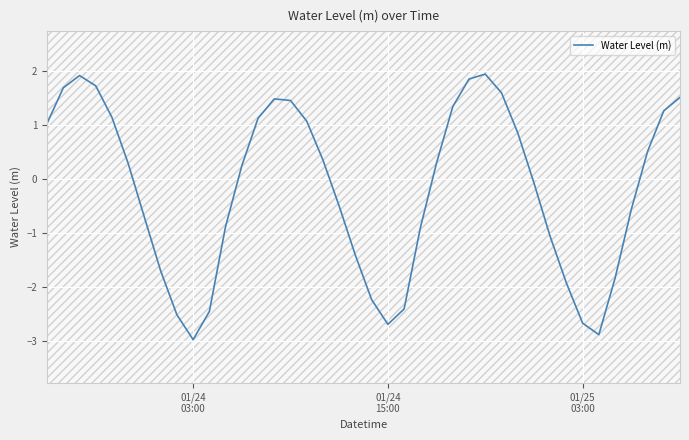

True or false: the data has more than 2 interior local peaks.

True